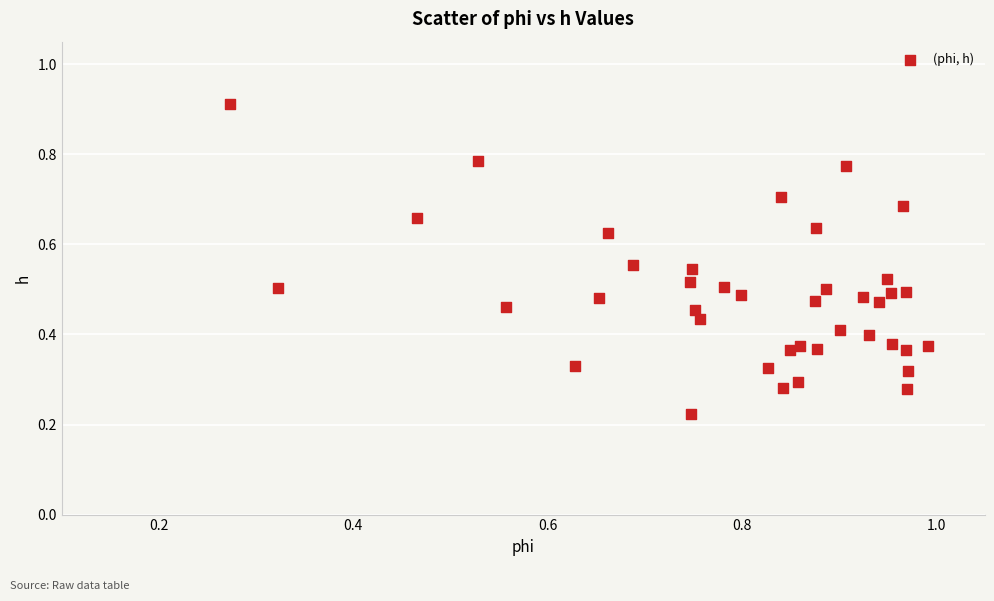

Count the number of points in this scatter plot.

40